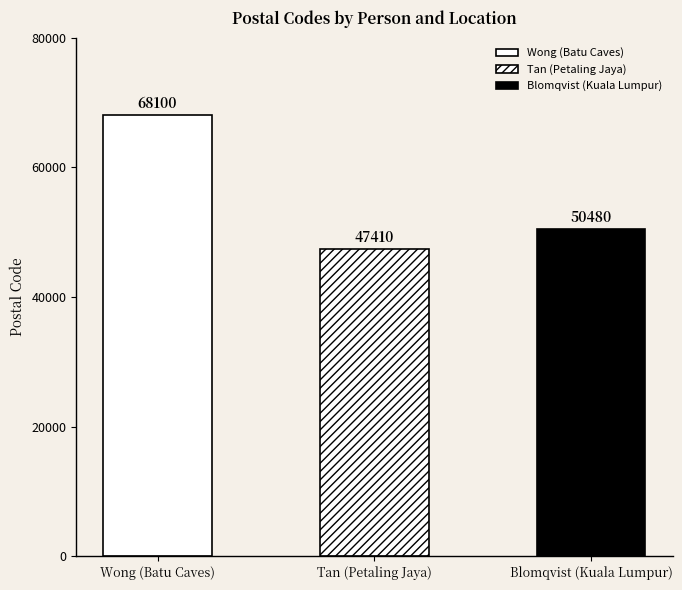

Reading left to right, list all the values displayed in this chart.

Wong (Batu Caves)=68100	Tan (Petaling Jaya)=47410	Blomqvist (Kuala Lumpur)=50480